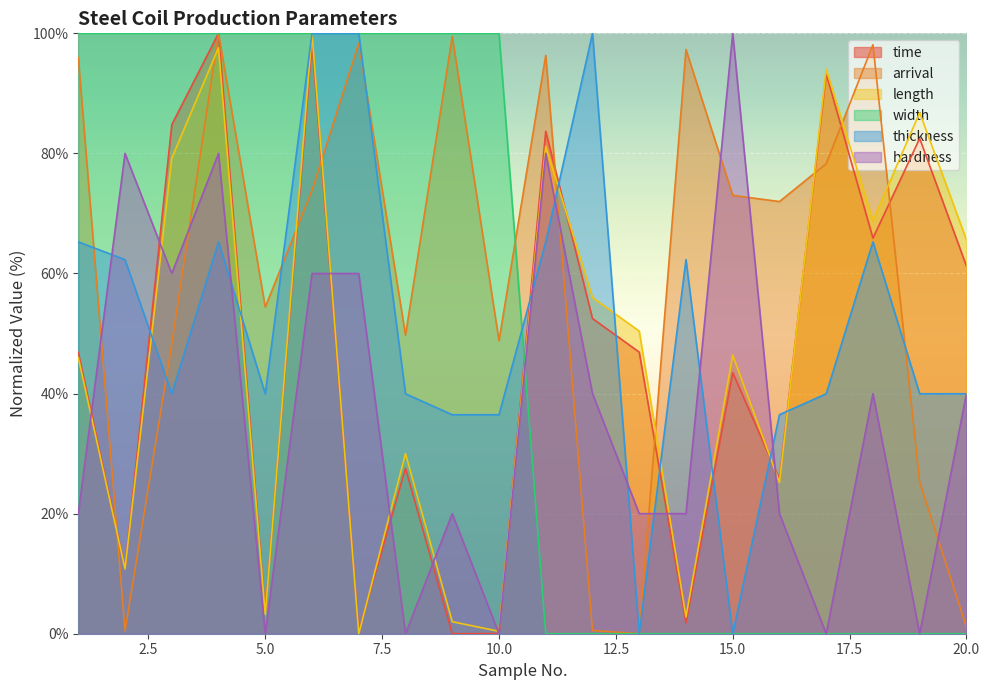

At 7, list the series in order from largest to smallest.

width, thickness, arrival, hardness, time, length